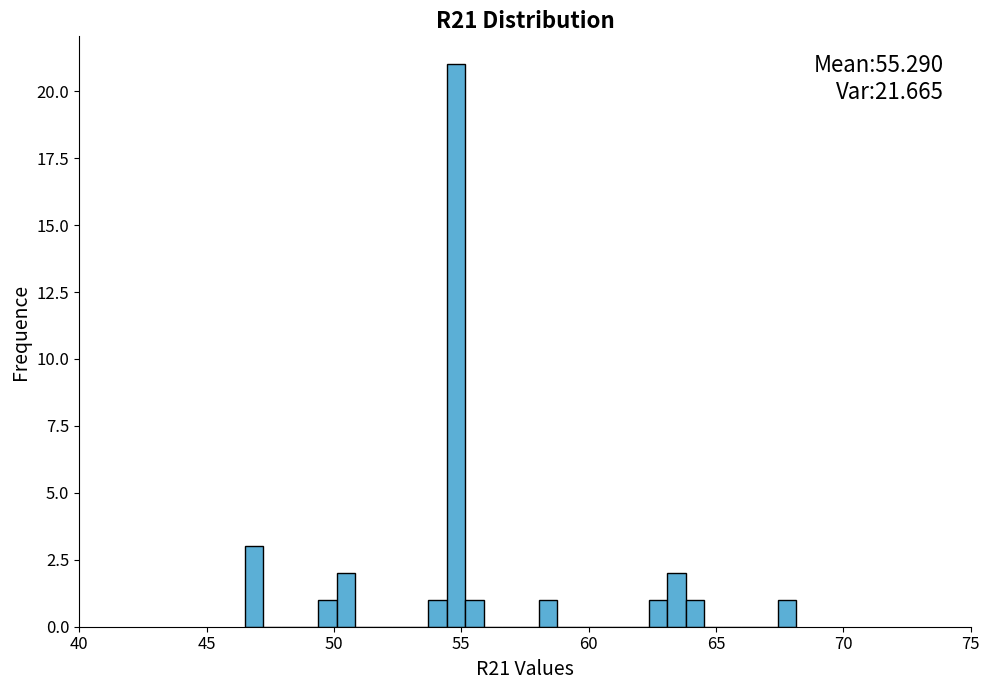

Read against the x-axis, roughly where is the centre of the tallest bar?

55.0